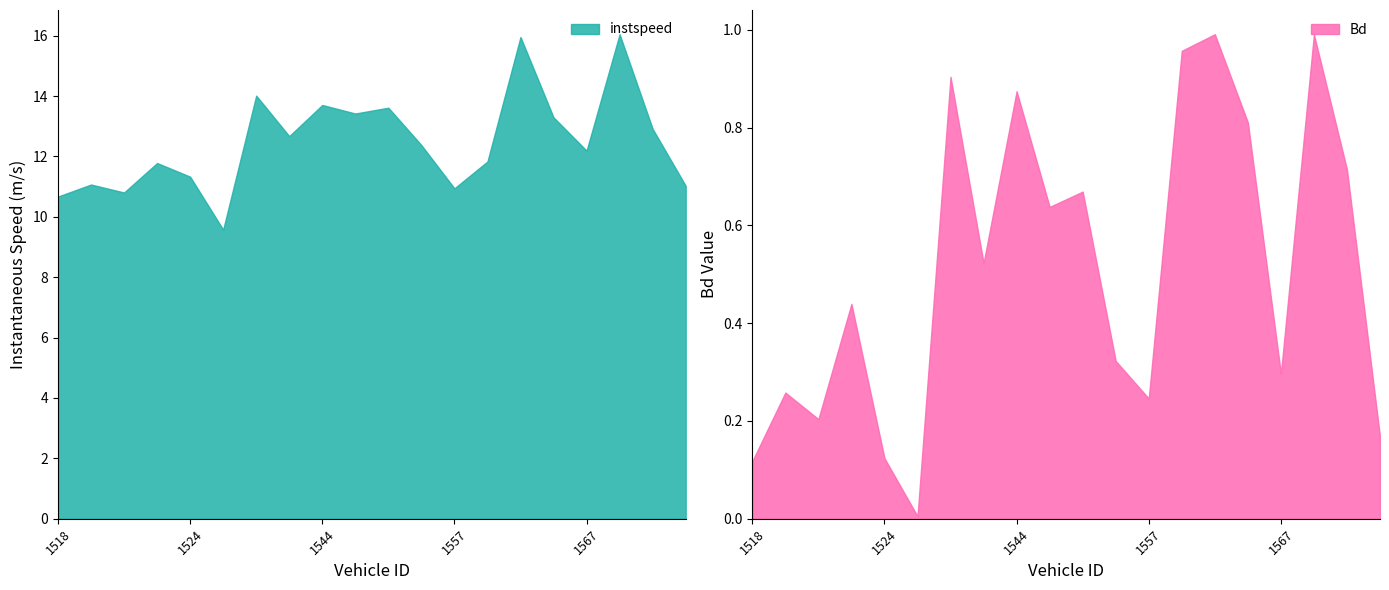

Reading right to left, transcribe all the data shown in this chart.

instspeed: 1571.0=11.0	1569.0=12.9	1568.0=16.0	1567.0=12.2	1564.0=13.3	1562.0=16.0	1560.0=11.8	1557.0=10.9	1555.0=12.4	1554.0=13.6	1549.0=13.4	1544.0=13.7	1542.0=12.7	1528.0=14.0	1527.0=9.6	1524.0=11.3	1523.0=11.8	1521.0=10.8	1520.0=11.1	1518.0=10.7
Bd: 1571.0=0.2	1569.0=0.7	1568.0=1.0	1567.0=0.3	1564.0=0.8	1562.0=1.0	1560.0=1.0	1557.0=0.2	1555.0=0.3	1554.0=0.7	1549.0=0.6	1544.0=0.9	1542.0=0.5	1528.0=0.9	1527.0=0.0	1524.0=0.1	1523.0=0.4	1521.0=0.2	1520.0=0.3	1518.0=0.1